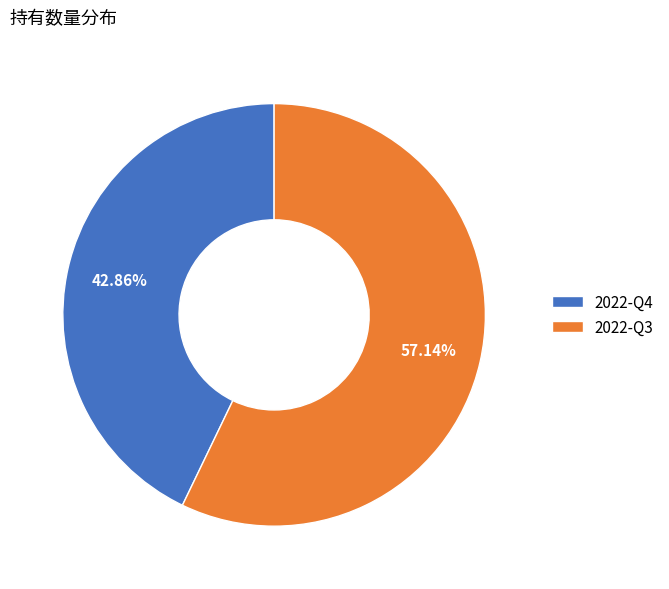

Rank the categories by value from highest to lowest.

2022-Q3, 2022-Q4